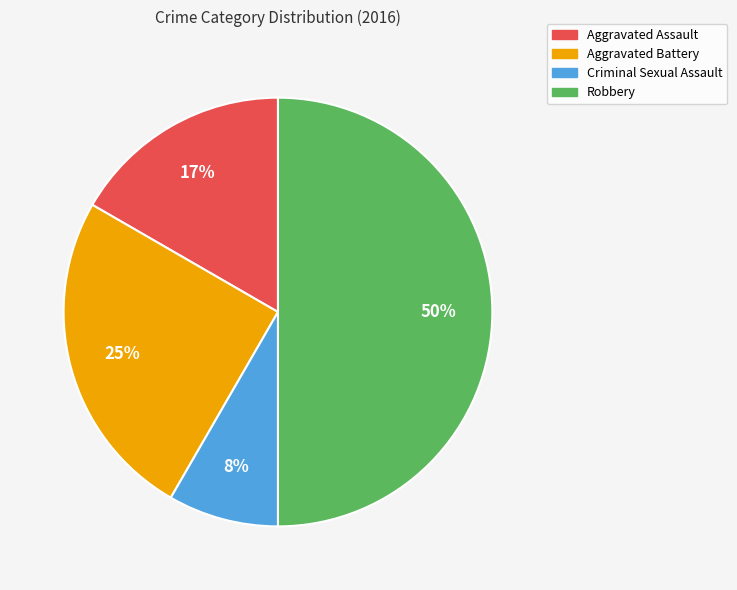

To the nearest percent, what portion does Robbery represent?

50%